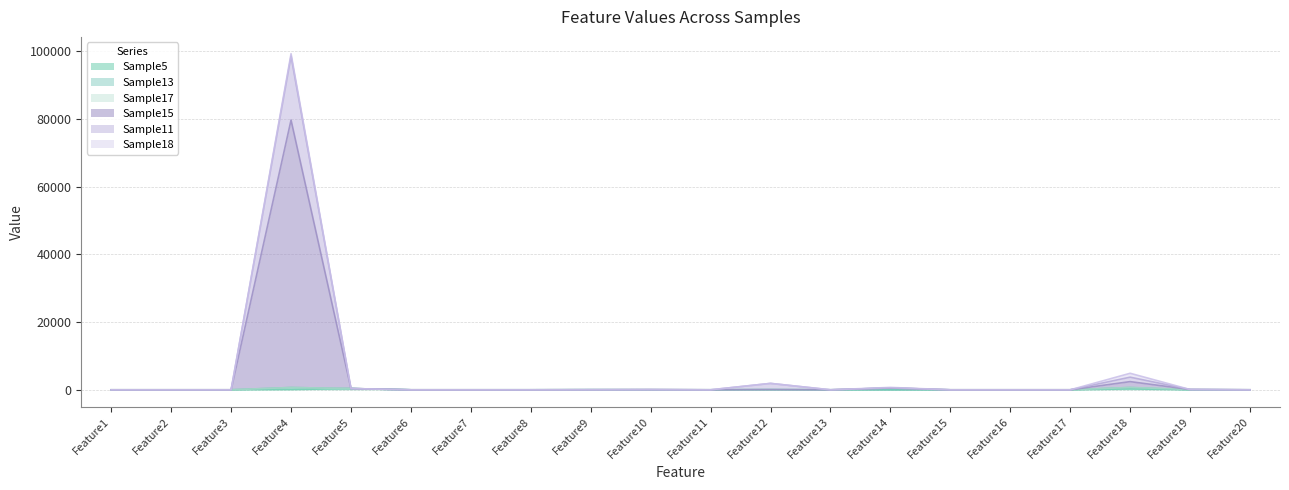

At which category is the sum across all series the highest?

Feature4